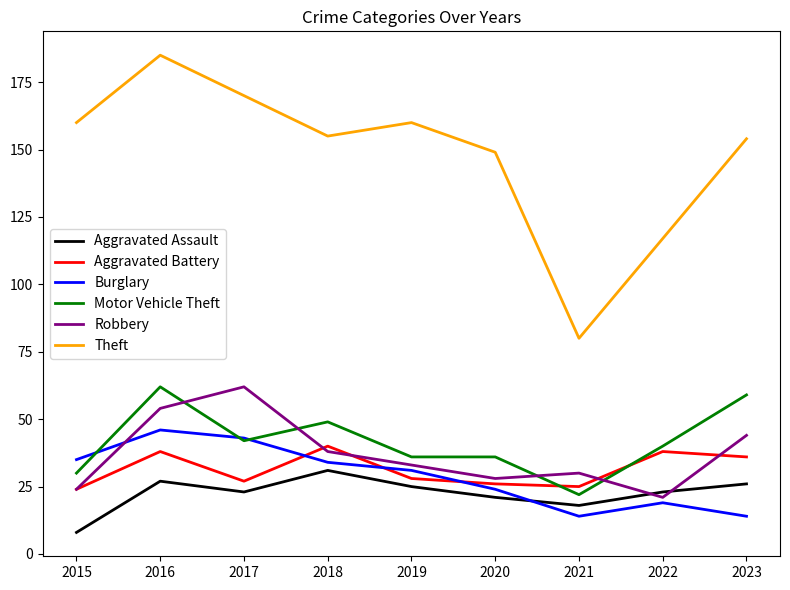

What is the difference between the highest and lowest values at 2017?

147